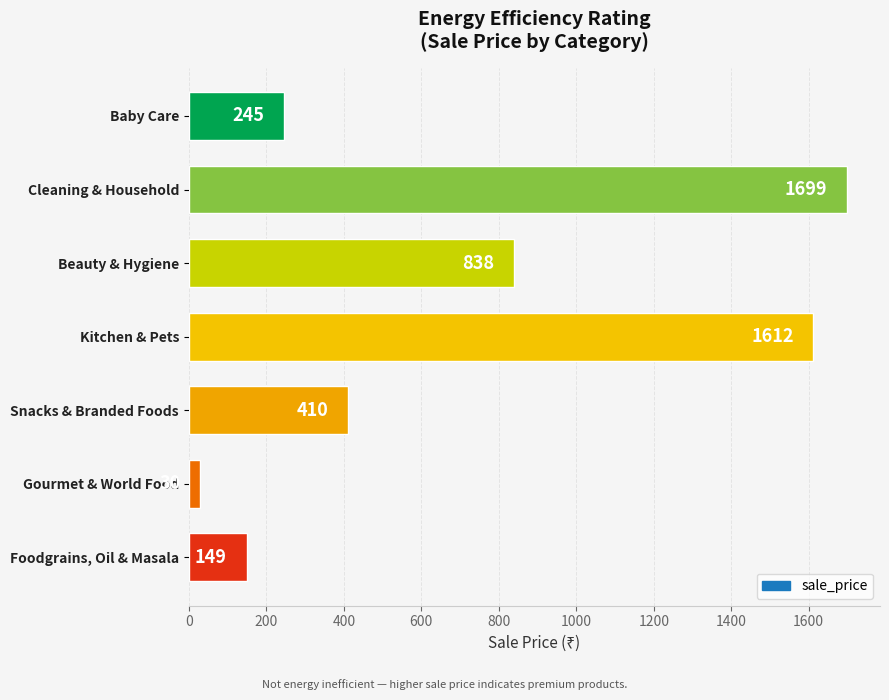

Rank the categories by value from lowest to highest.

Gourmet & World Food, Foodgrains, Oil & Masala, Baby Care, Snacks & Branded Foods, Beauty & Hygiene, Kitchen & Pets, Cleaning & Household